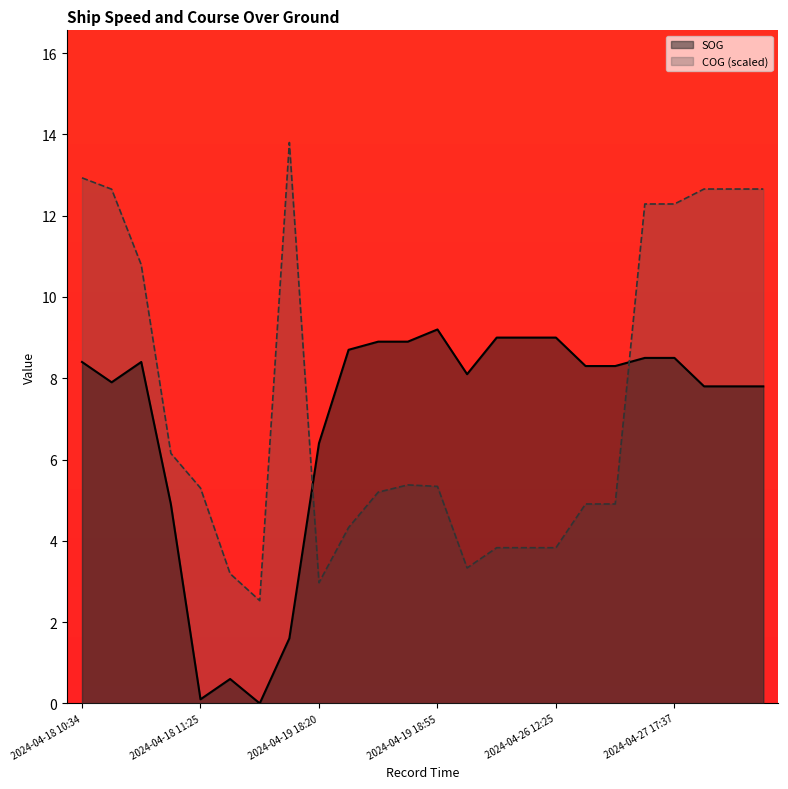

Rank the series by their maximum value, from lowest to highest.

SOG, COG (scaled)